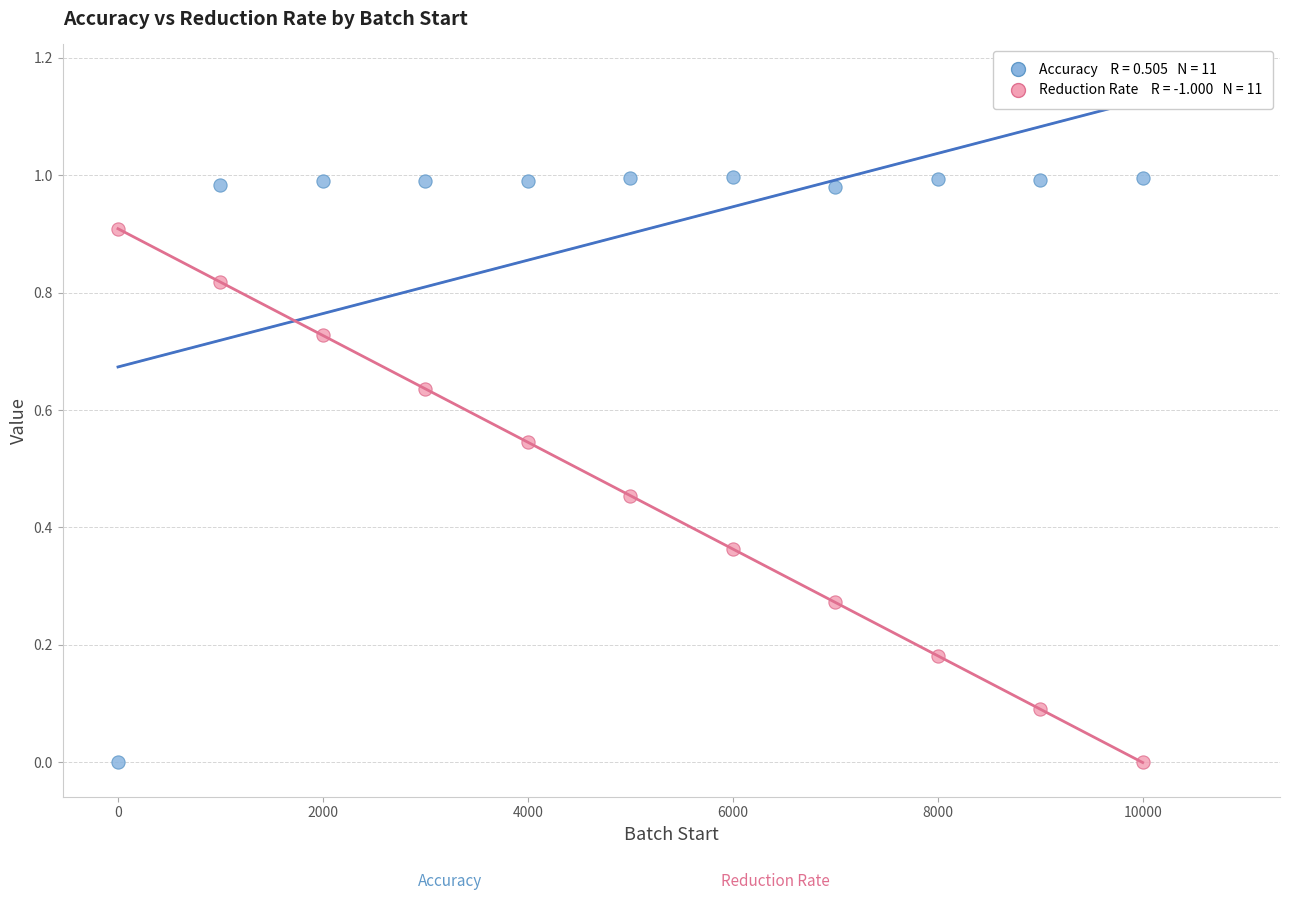

Across all data points, what is the range of X values (max minus min)?

10000.0